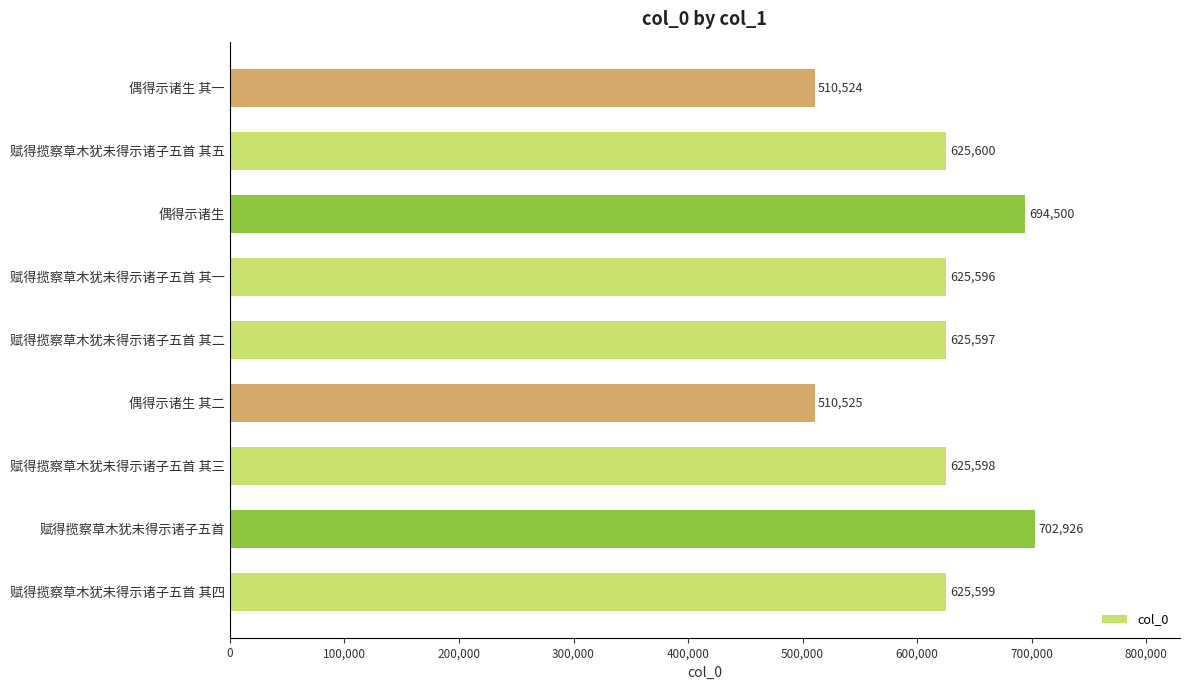

What is the sum of all values?

5546465